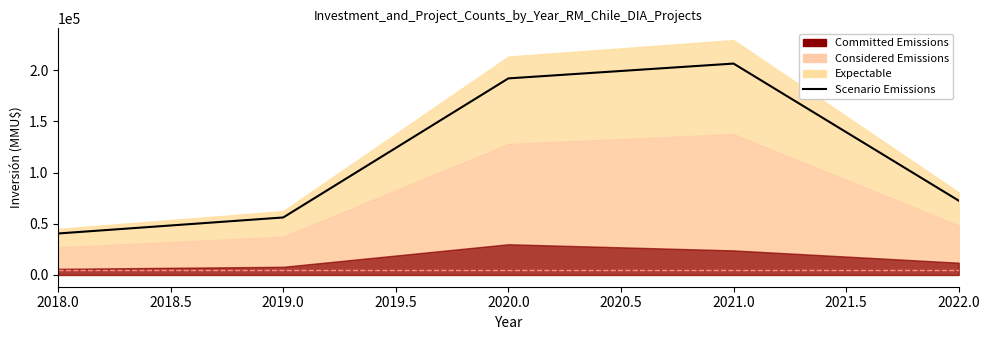

True or false: the data has more than 1 interior local peaks.

False